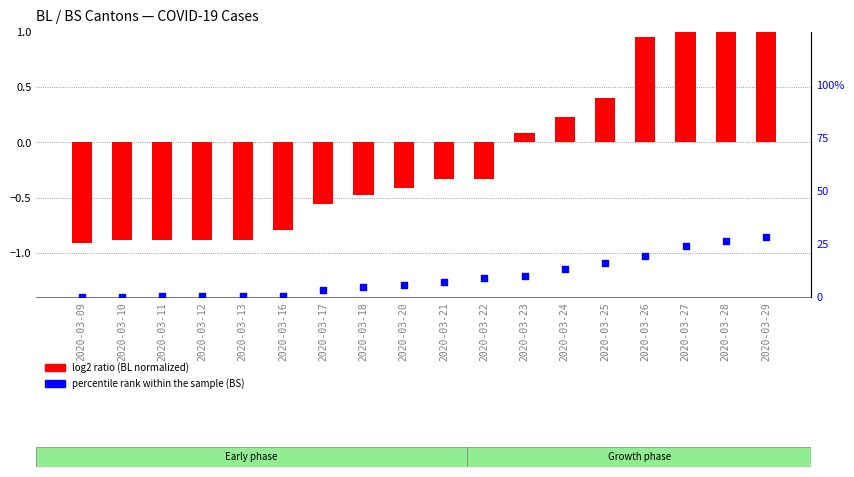

Which series has the largest Y range (max minus min)?

percentile rank within the sample